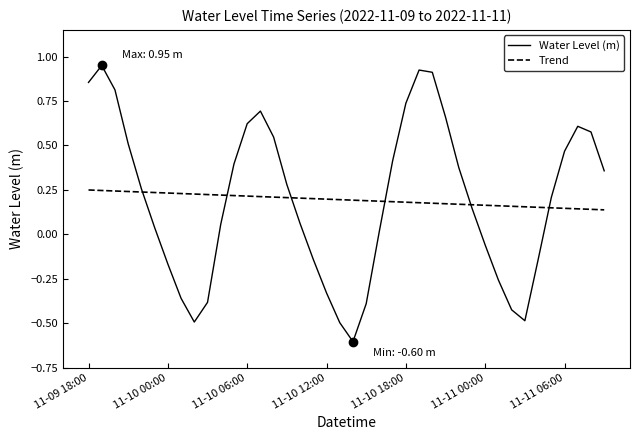

What is the minimum value shown in the chart?

-0.6